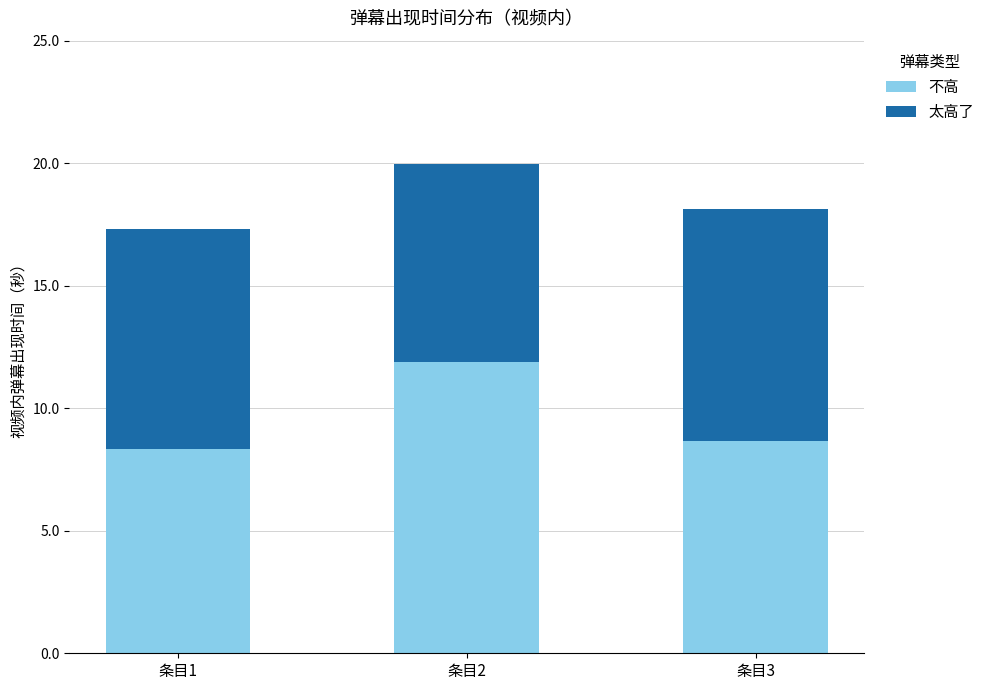

What is the highest value of the 不高 series?

11.9